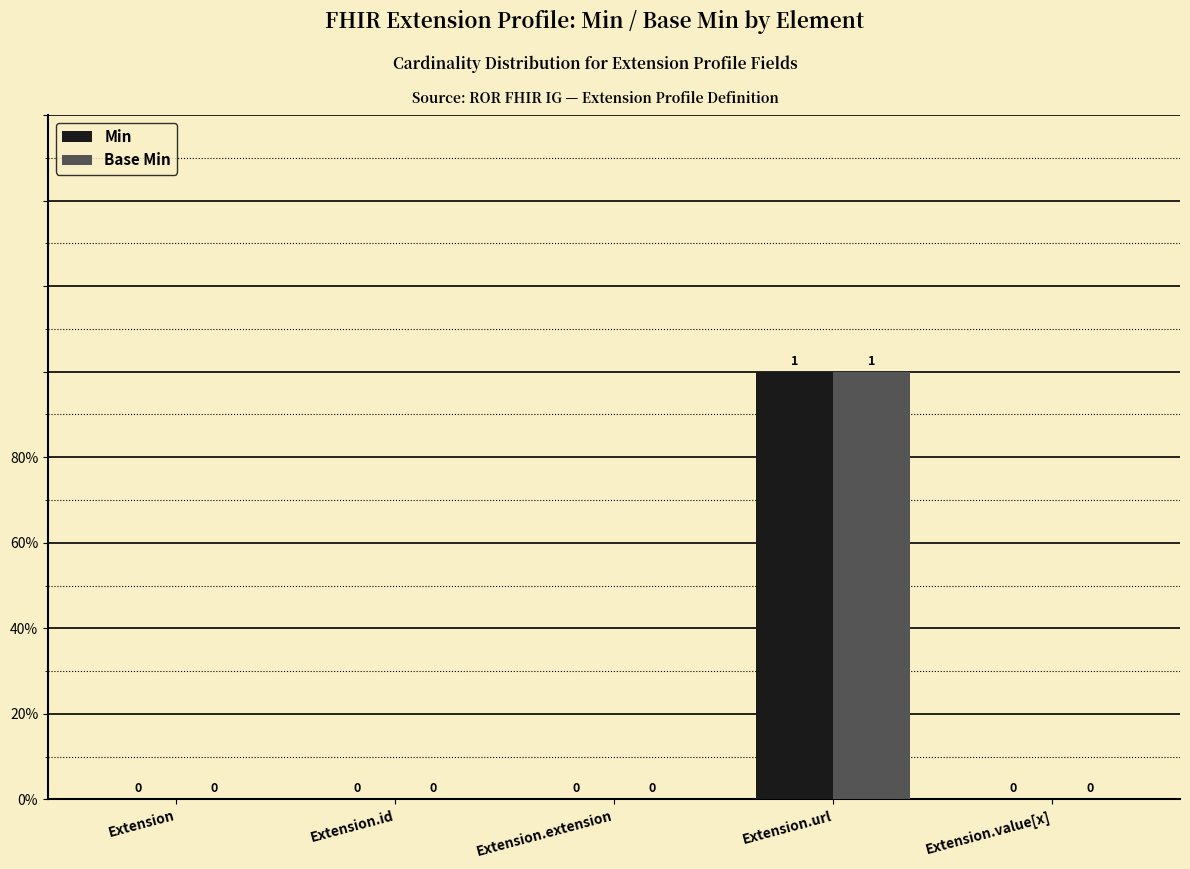

Which series has the largest total across all categories?

Min